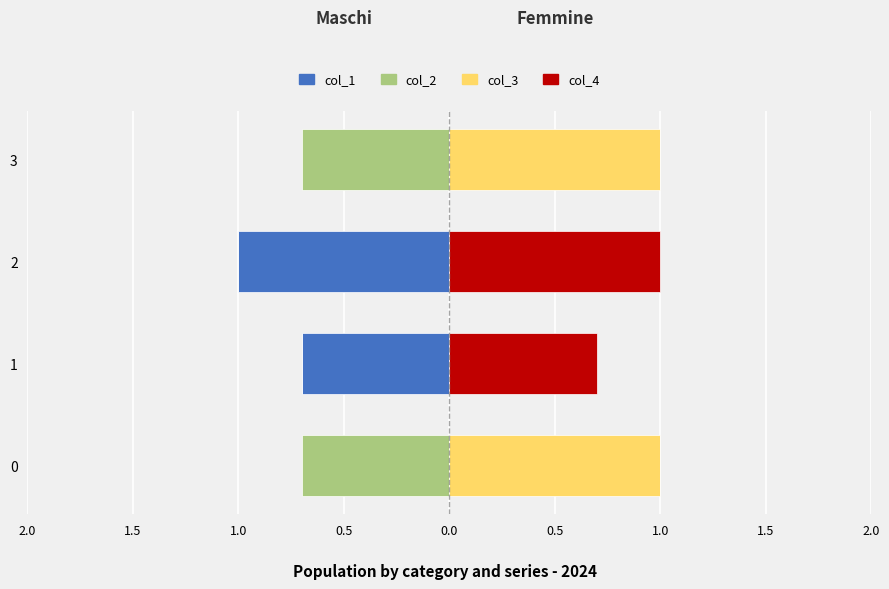

How many bars are there in each group?

4